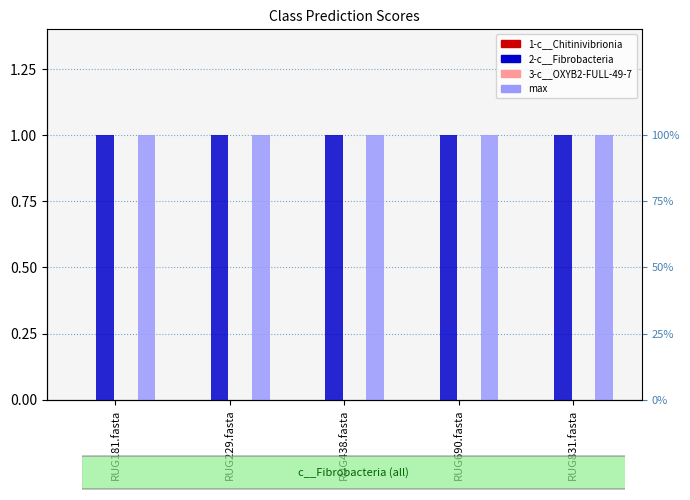

List the labels in order of 1-c__Chitinivibrionia value, largest first.

RUG181.fasta, RUG229.fasta, RUG438.fasta, RUG690.fasta, RUG831.fasta